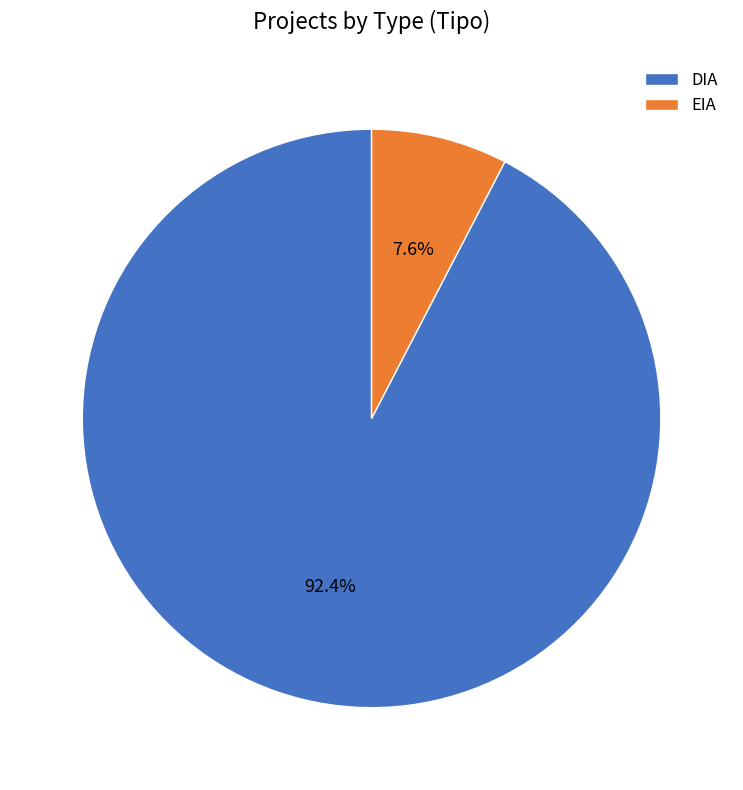

Which category has the smallest portion of the pie?

EIA